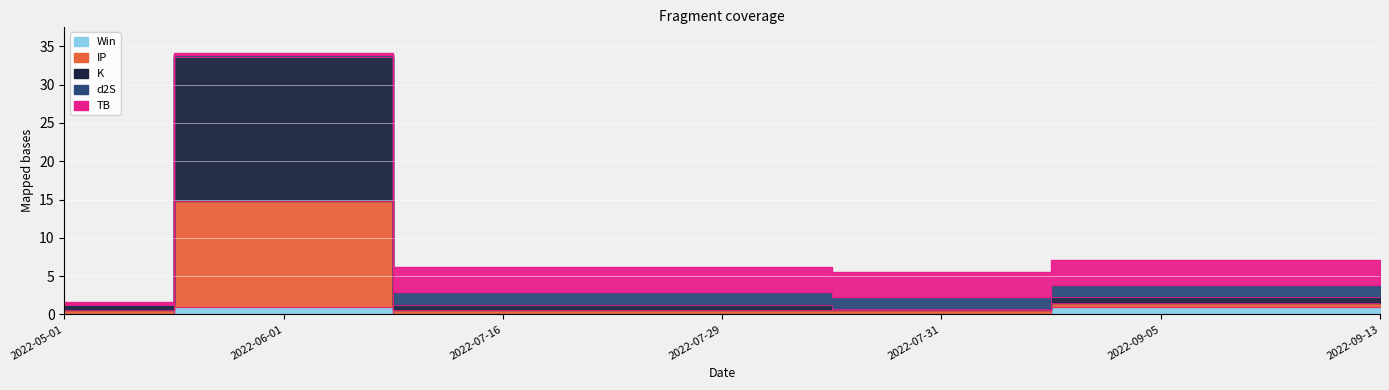

Where is Win nearest to the value 0?

2022-05-01